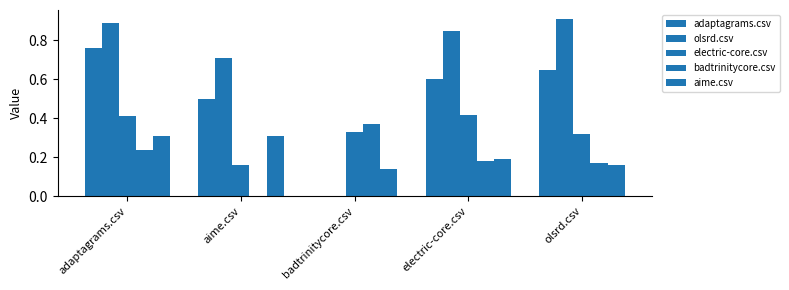

How many data points does each series have?

5